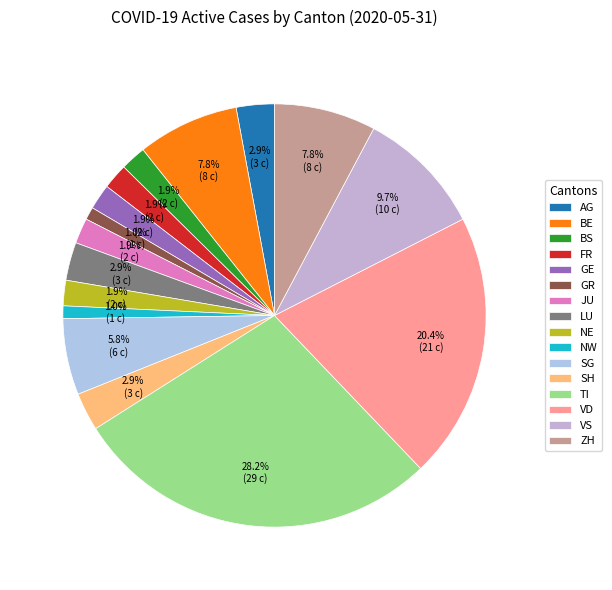

Does AG represent more than half of the total?

No